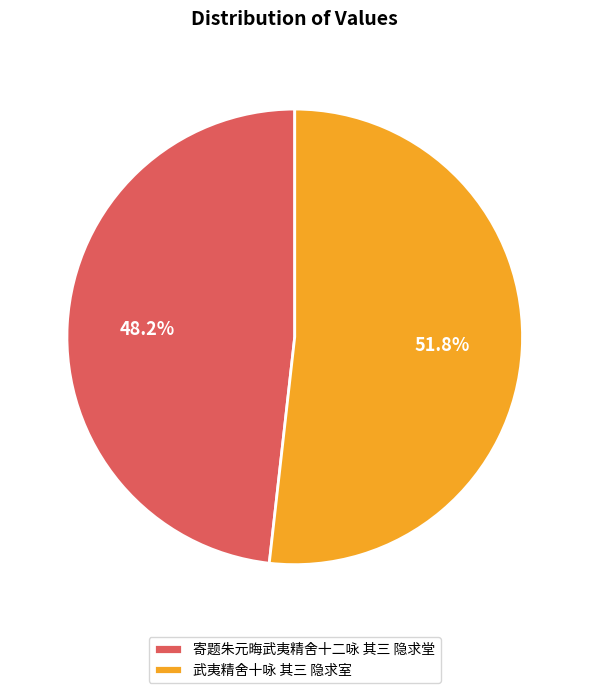

To the nearest percent, what is the combined percentage of 寄题朱元晦武夷精舍十二咏 其三 隐求堂 and 武夷精舍十咏 其三 隐求室?

100%